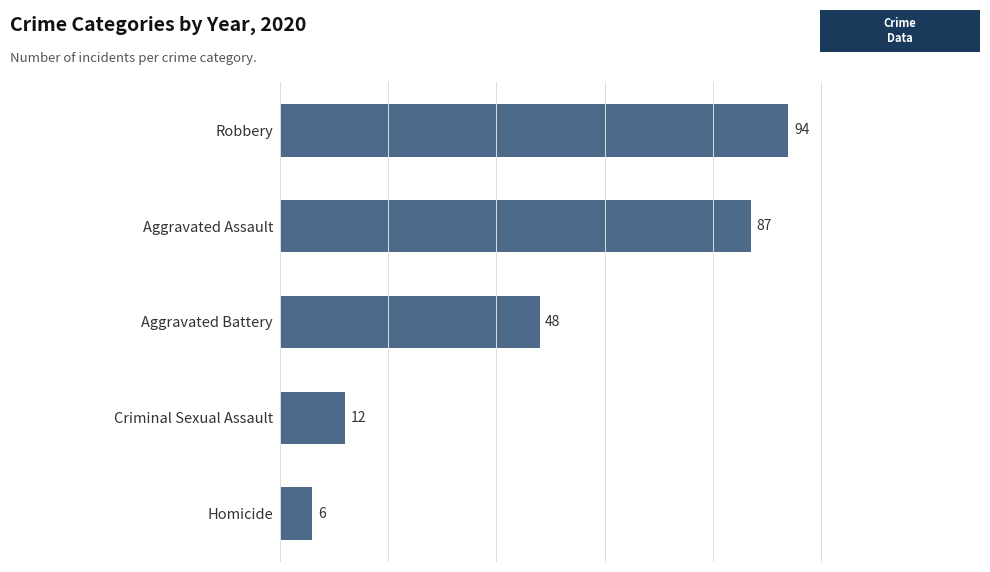

Is it true that the value at Robbery is 46?

False